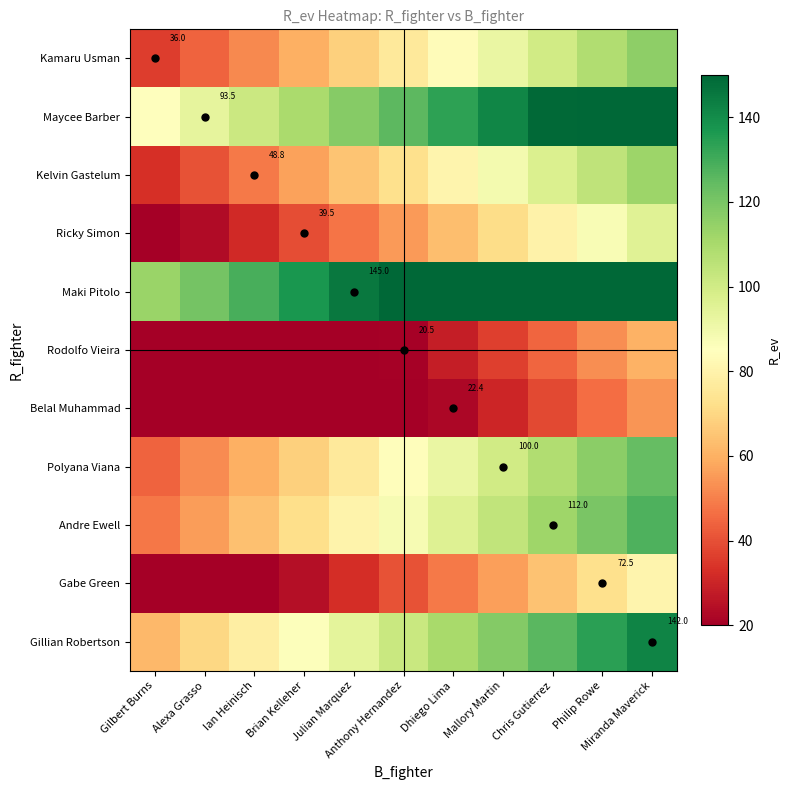

What is the smallest value displayed?

20.0